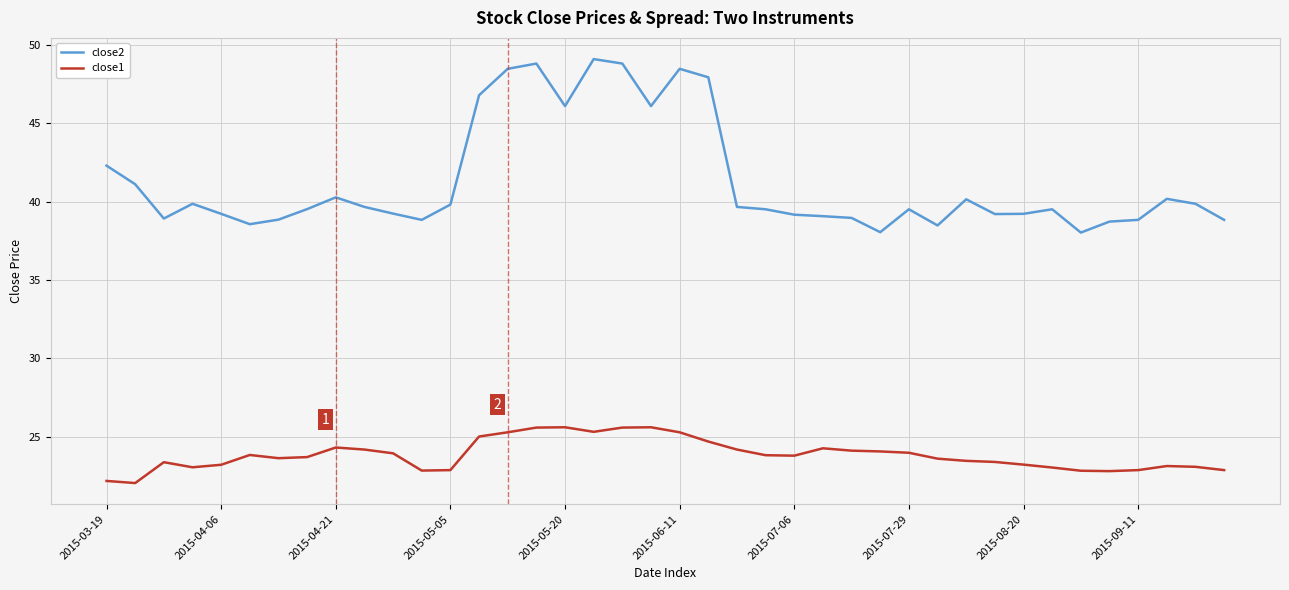

What are all the series names shown in the legend?

close2, close1